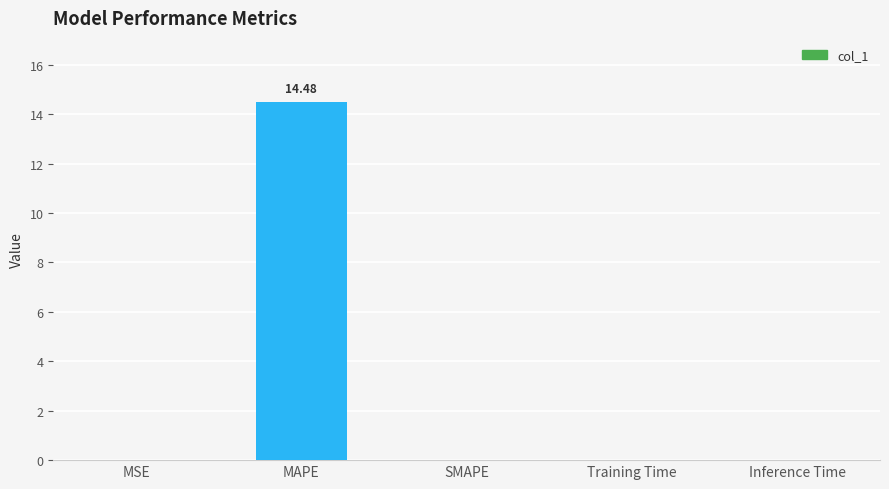

At which category does the chart reach its peak across all series?

MAPE